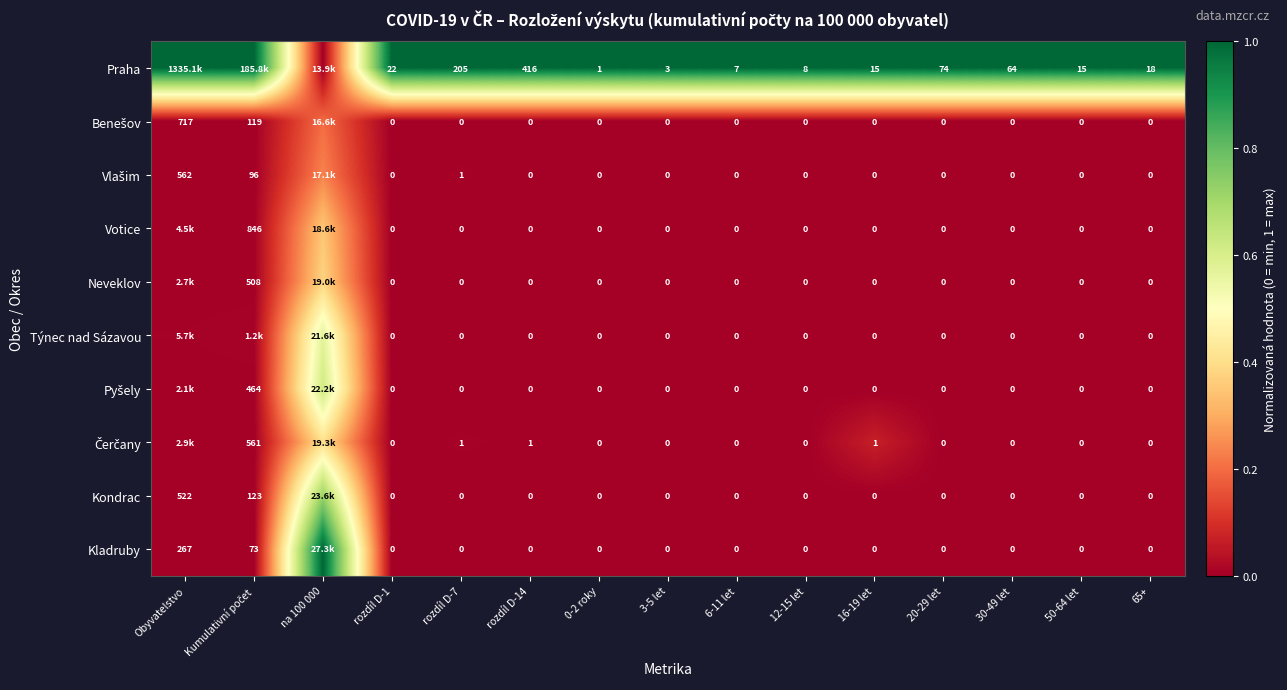

At how many categories does at least one series exceed 0?

15